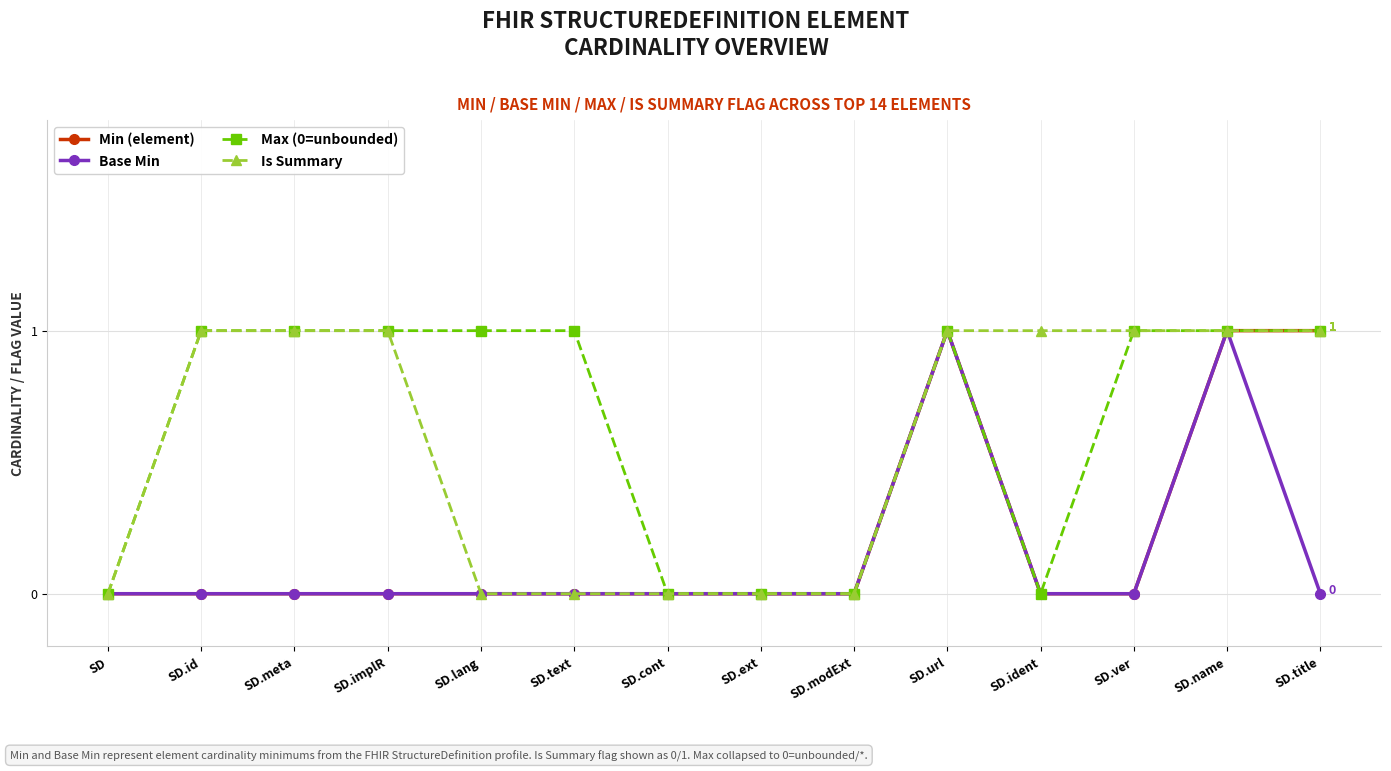

Which series has the largest total across all categories?

Max (0=unbounded)